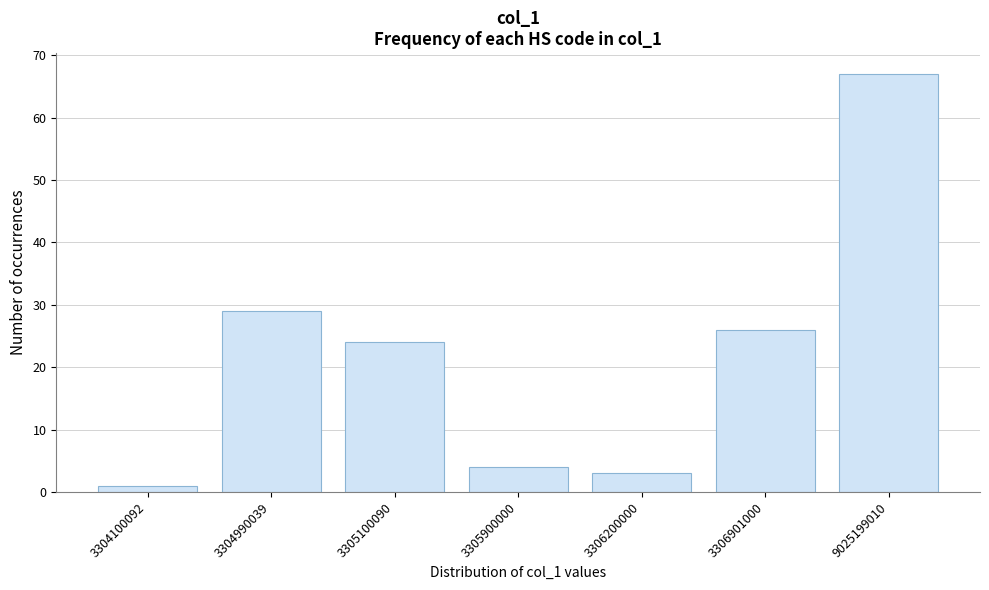

Reading right to left, transcribe all the data shown in this chart.

67	26	3	4	24	29	1